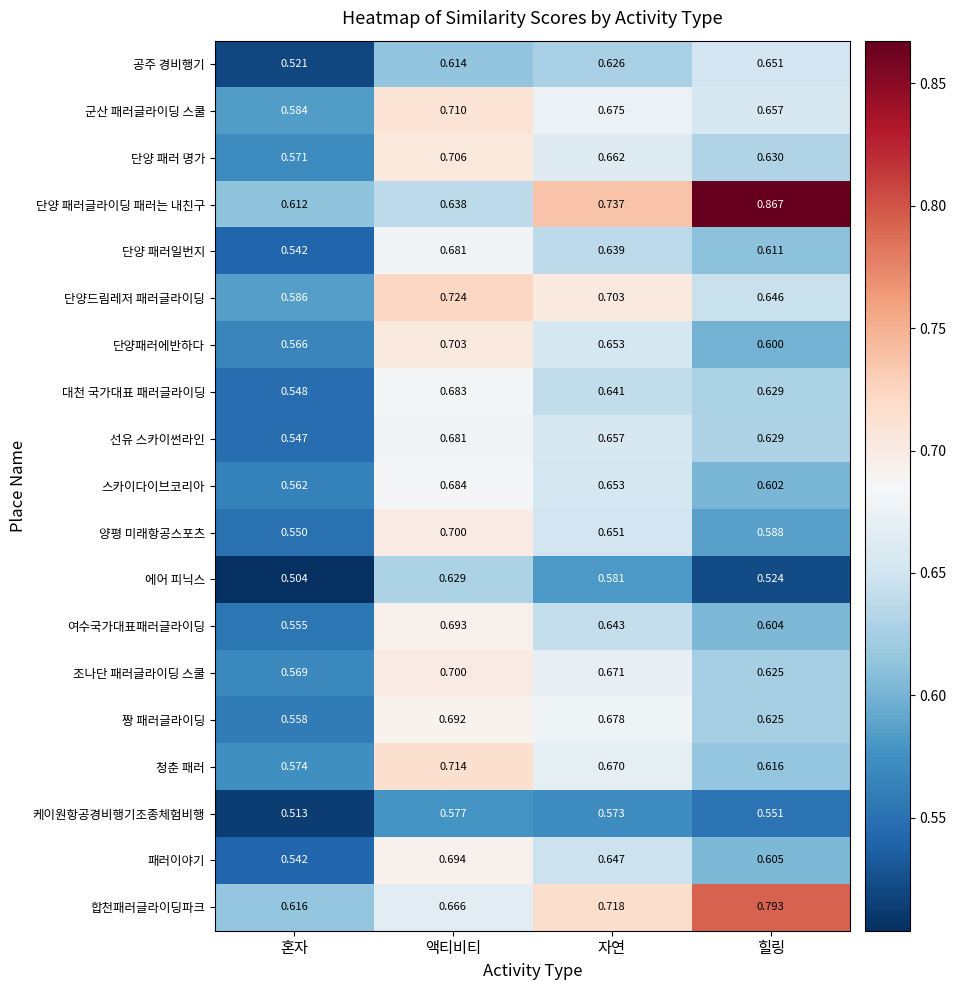

Rank the categories by 패러이야기 value from lowest to highest.

혼자, 힐링, 자연, 액티비티